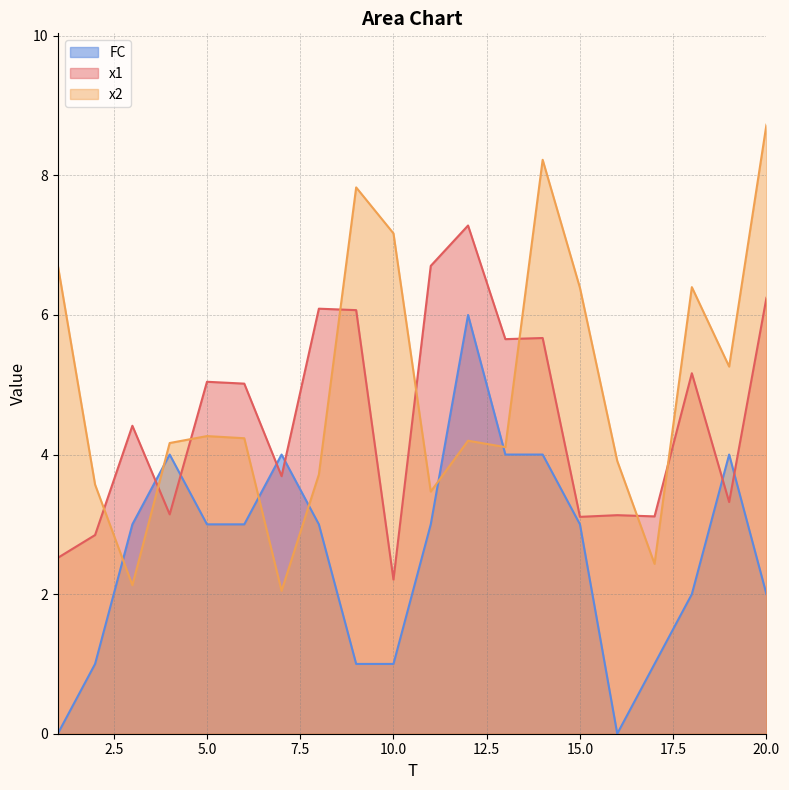

Is the value of FC at 14 greater than the value of x2 at 17?

Yes